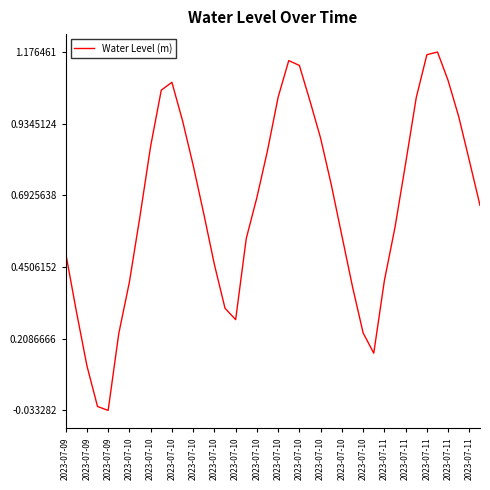

At which category does the data reach its first local peak?

2023-07-10